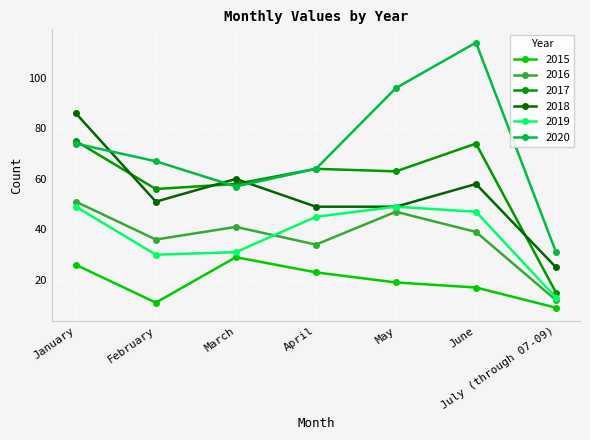

What is the total value across all series at April?

279